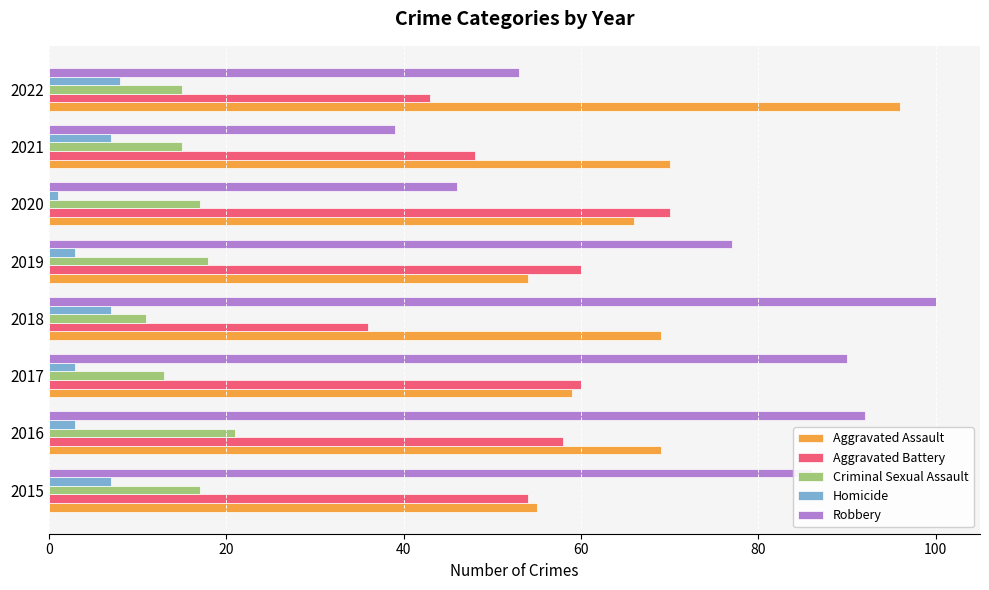

At which category is the sum across all series the highest?

2016